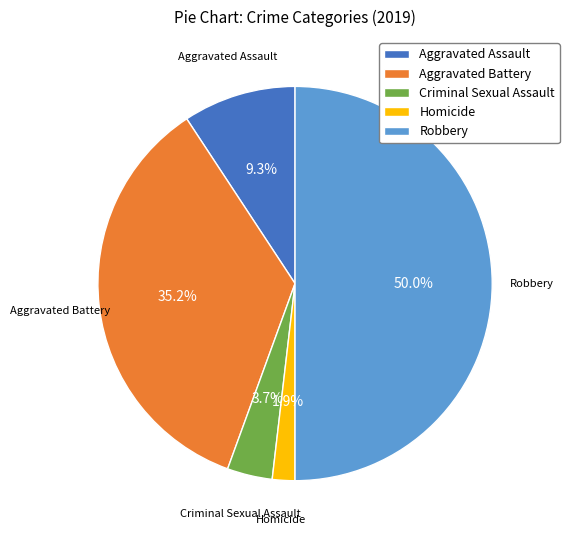

What is the ratio of the value at Criminal Sexual Assault to the value at Aggravated Battery?

0.1